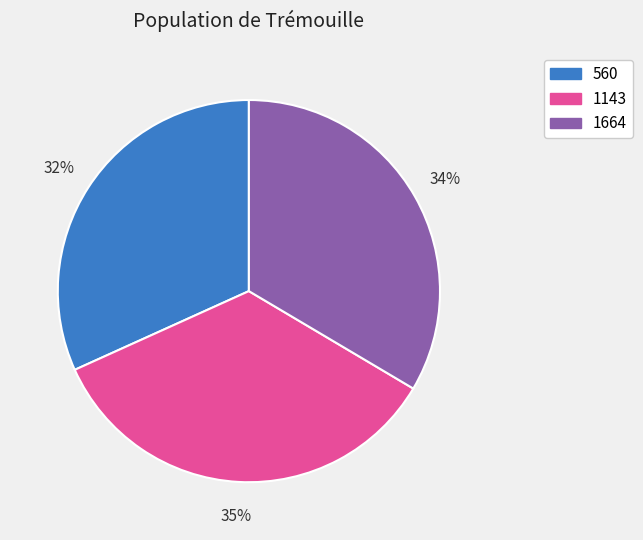

To the nearest percent, what is the combined percentage of 560 and 1143?

66%